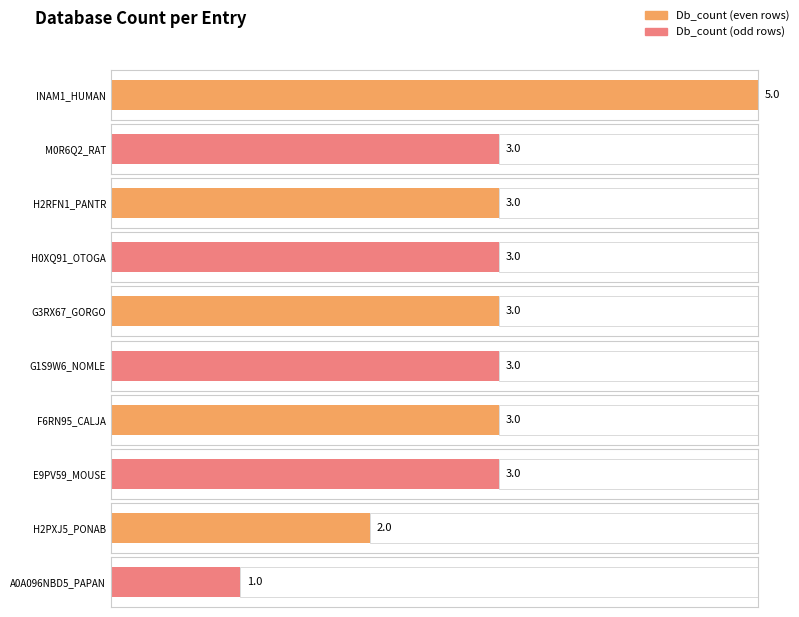

Is it true that the value at E9PV59_MOUSE is 3?

True